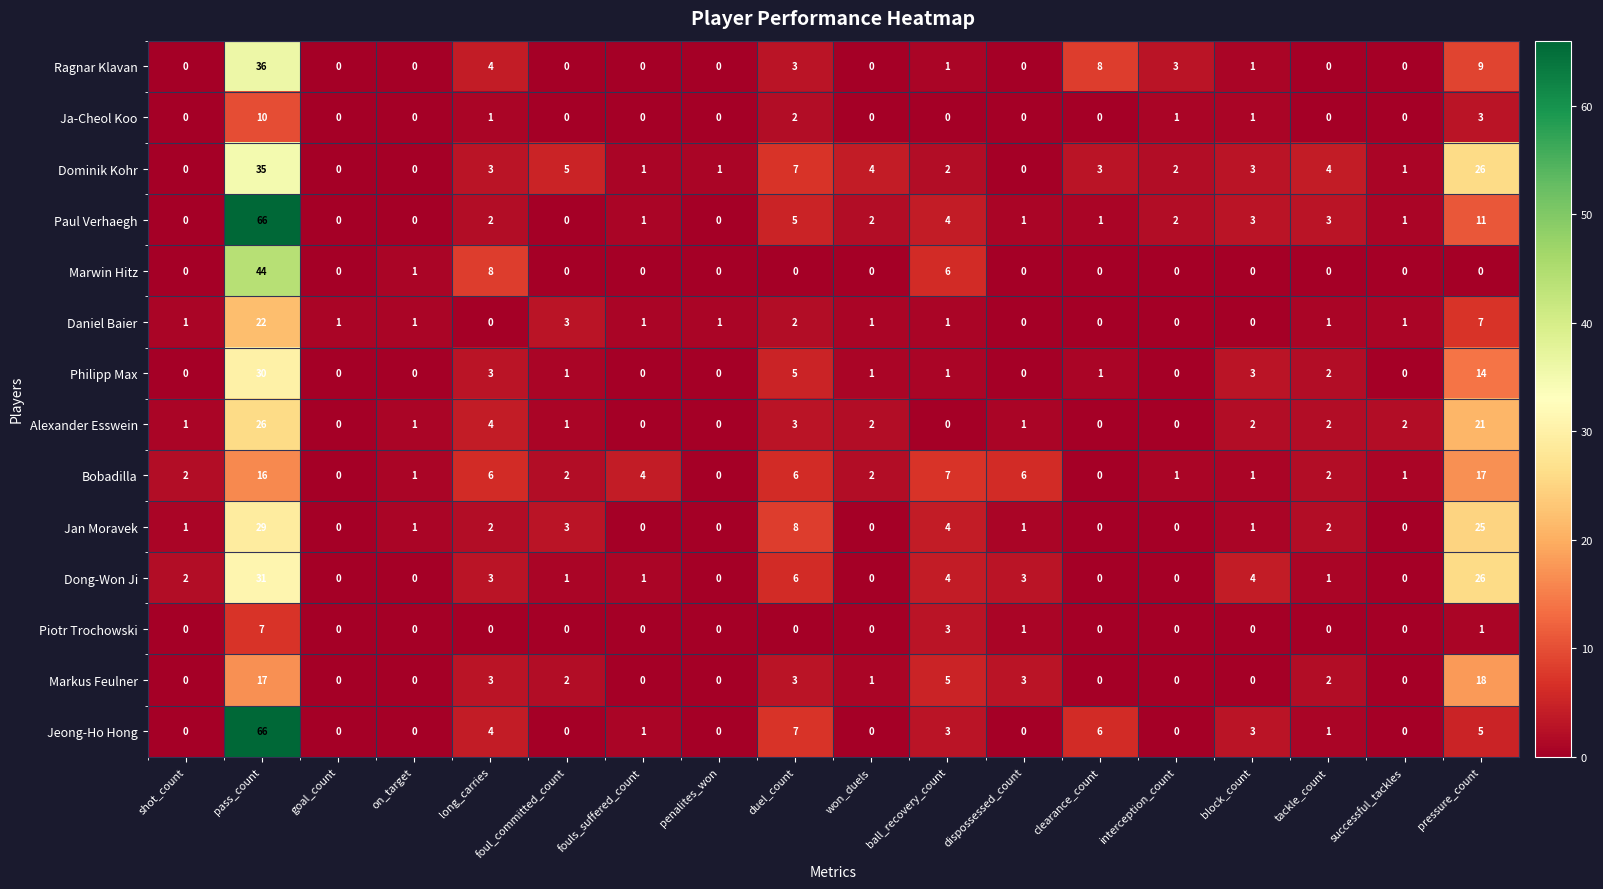

How many data points does each series have?

18